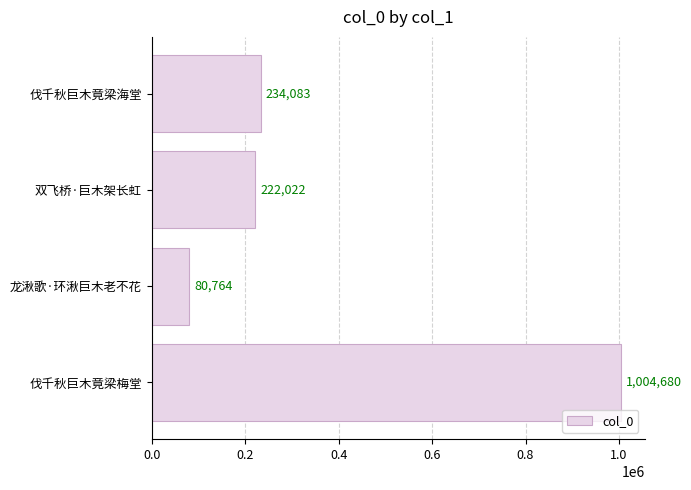

Approximately how many times larger is the value at 伐千秋巨木竟梁梅堂 compared to 伐千秋巨木竟梁海堂?

4.3